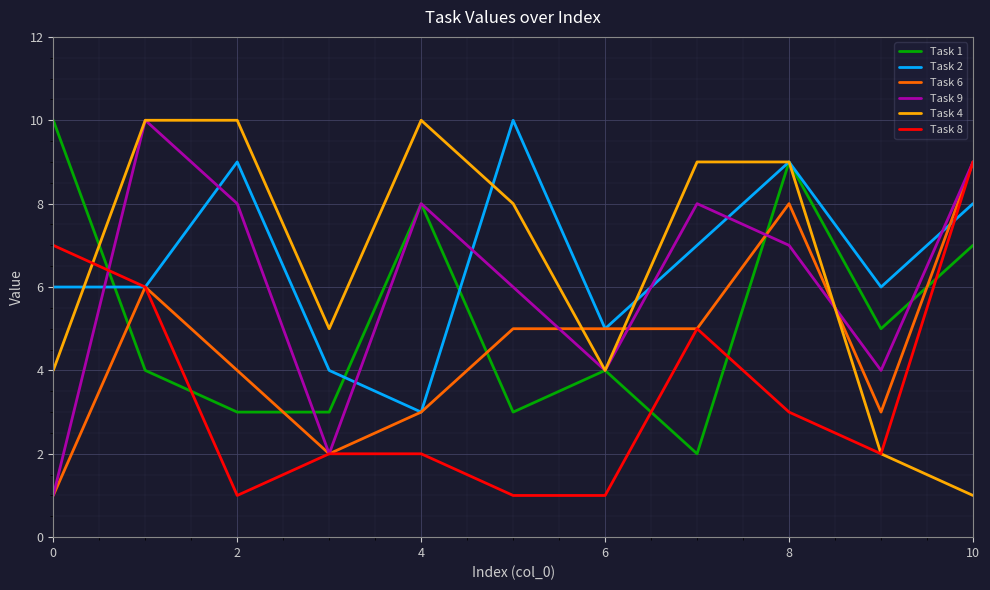

How many interior local peaks does the Task 1 series have?

3